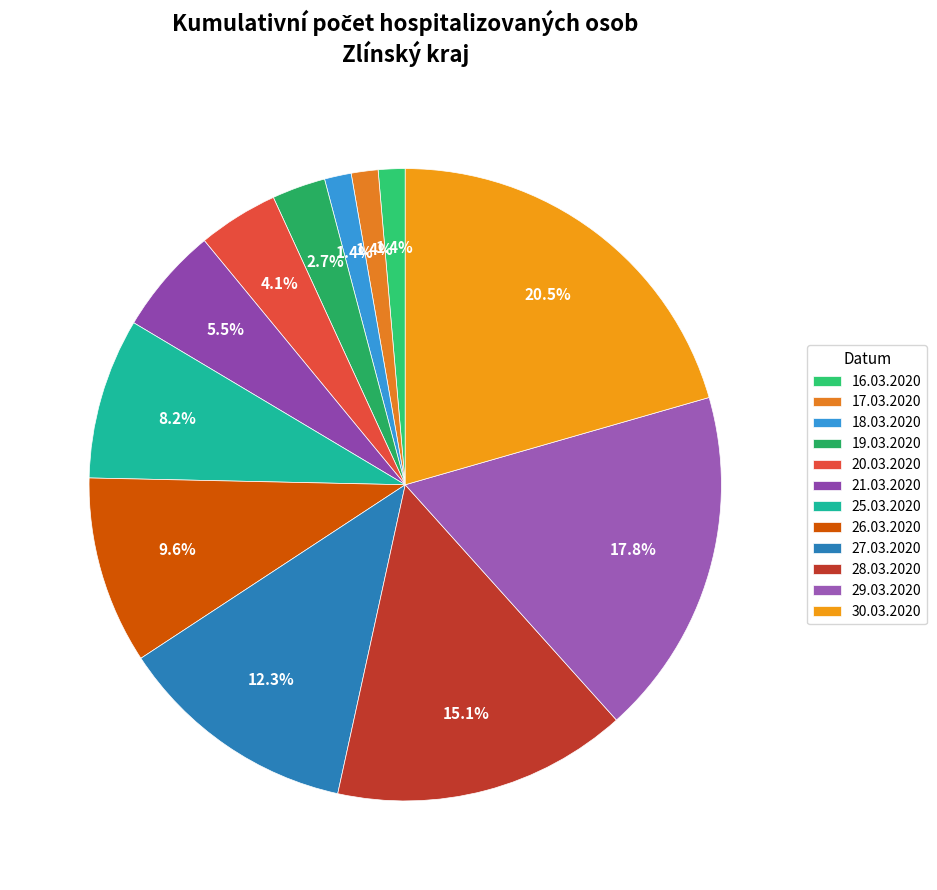

To the nearest percent, what is the difference between the 28.03.2020 and 25.03.2020 slice percentages?

7%